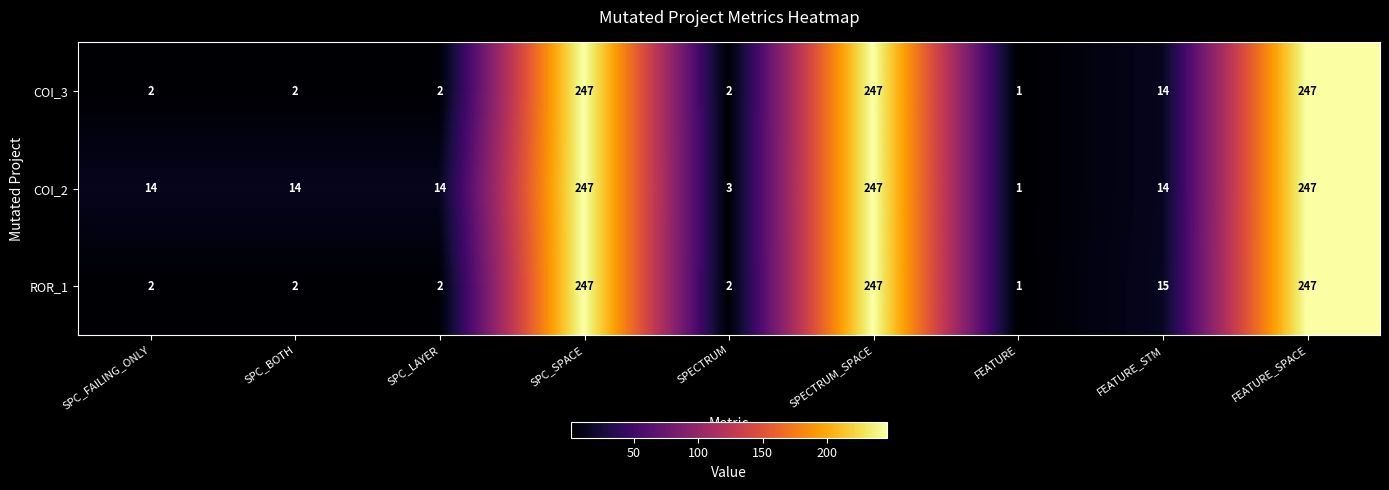

What is the difference between the COI_2 values at SPECTRUM_SPACE and SPC_FAILING_ONLY?

233